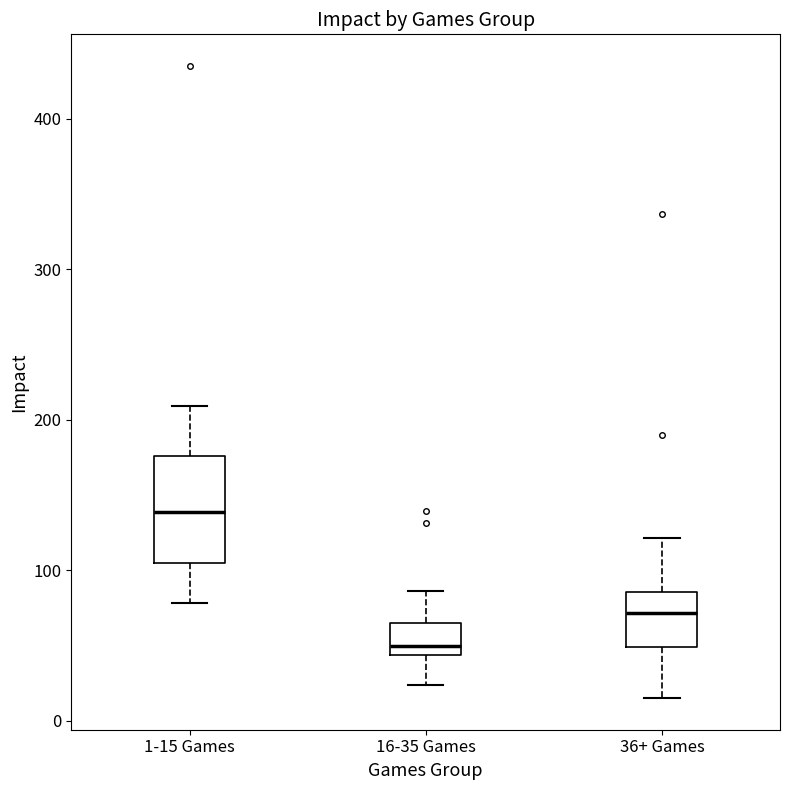

Where does the lower whisker of the box for 36+ Games end on the y-axis? The values are not printed on the chart, so give them approximately, as read against the axis.

20